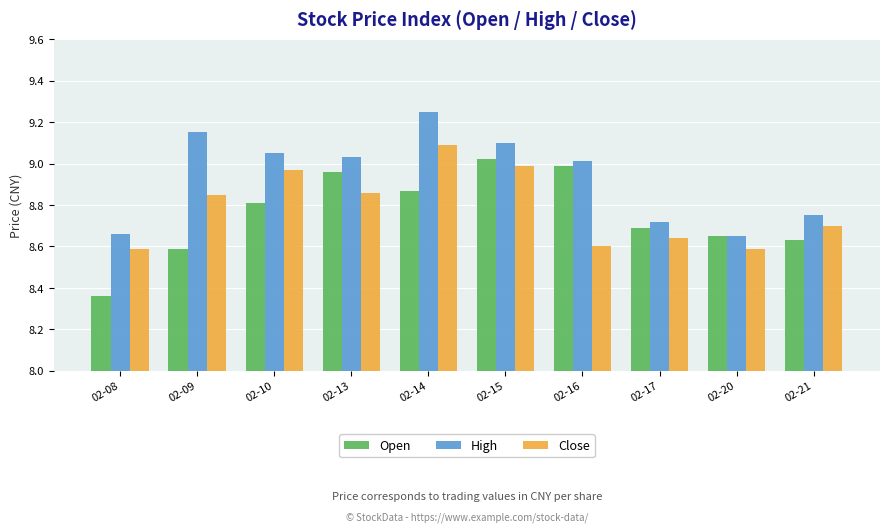

At which label does Open reach its minimum?

02-08